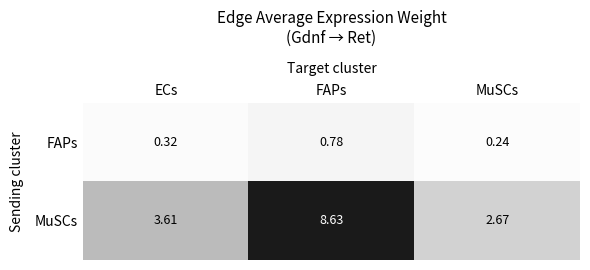

At how many categories does at least one series exceed 1?

3